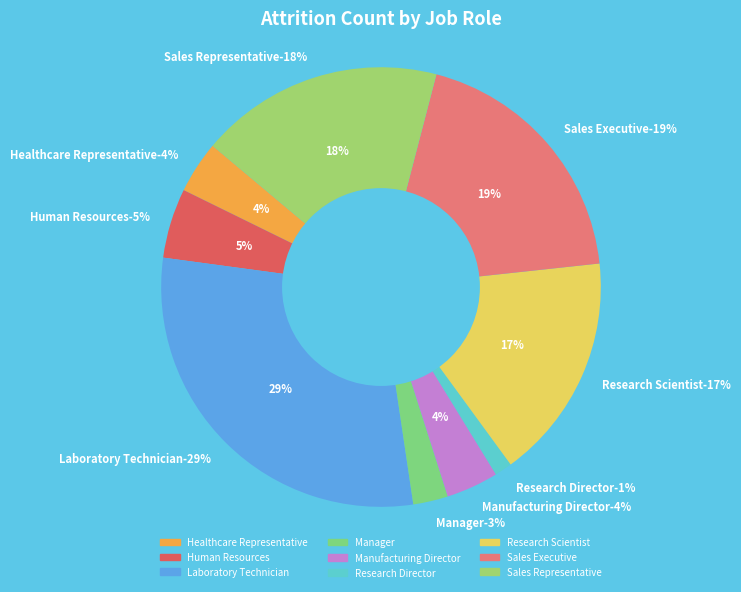

Count the number of slices in the pie.

9